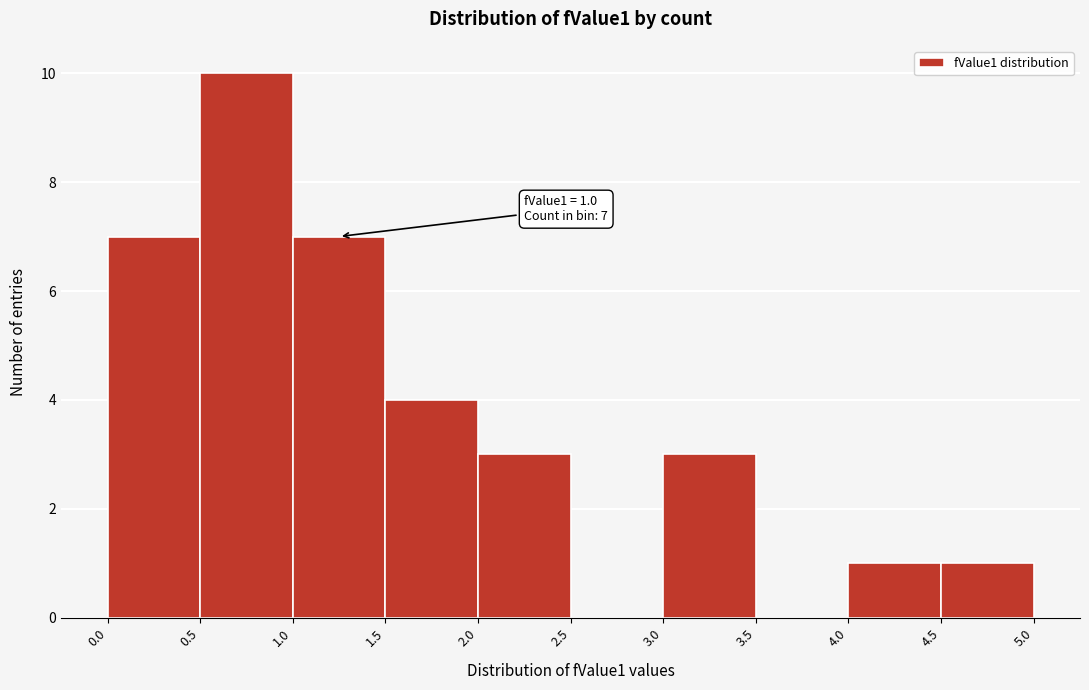

Over which range of the x-axis is the bar tallest?

0.5 to 1.0